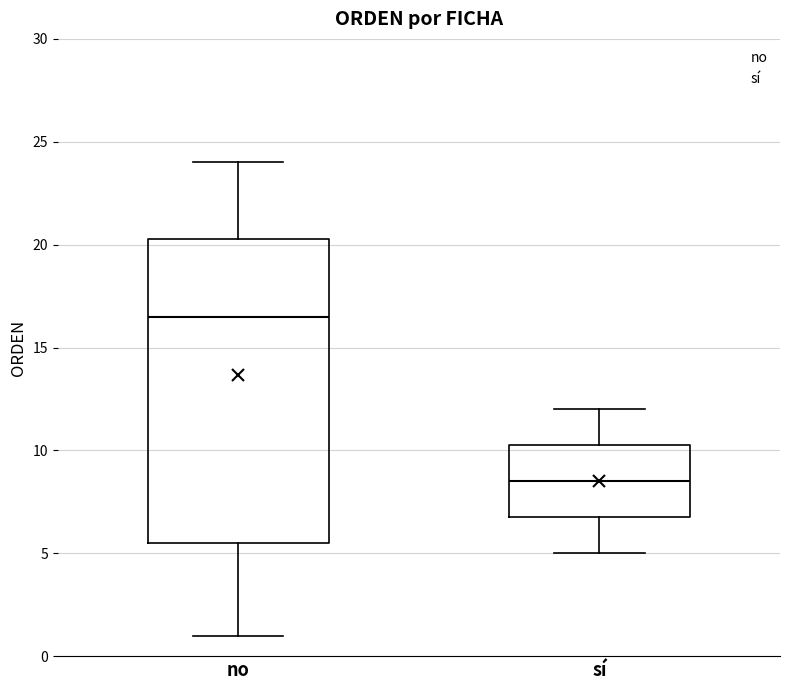

Which box is the tallest, from its lower edge to its upper edge?

no